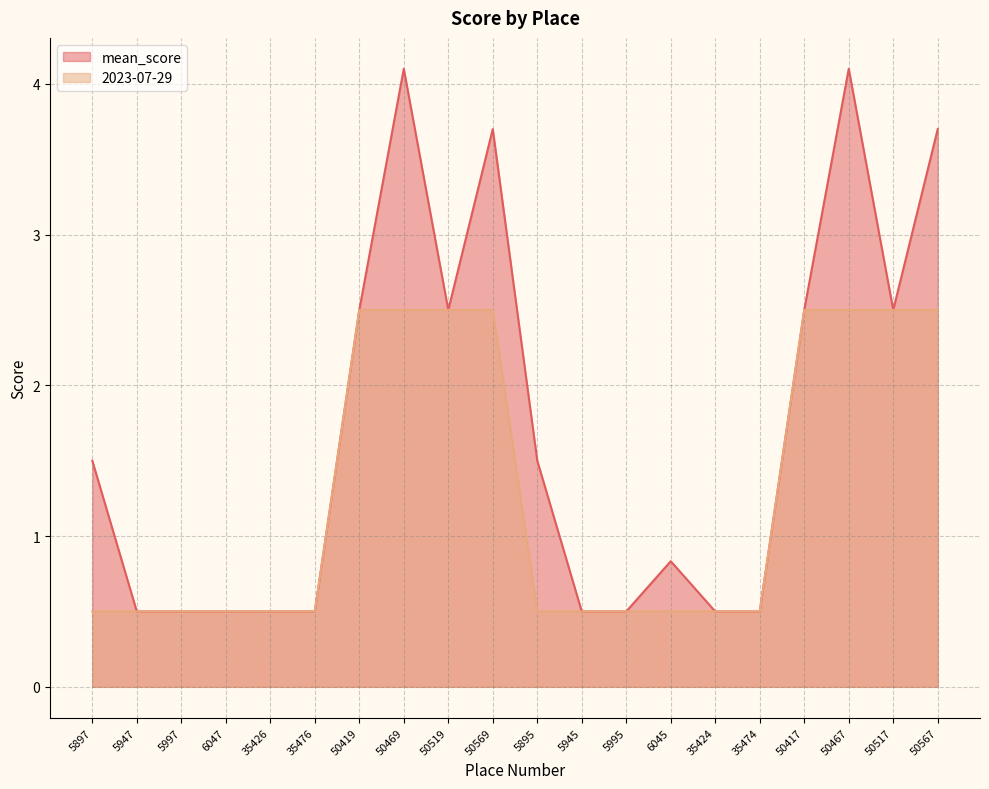

At which category does mean_score reach its first local valley?

50519